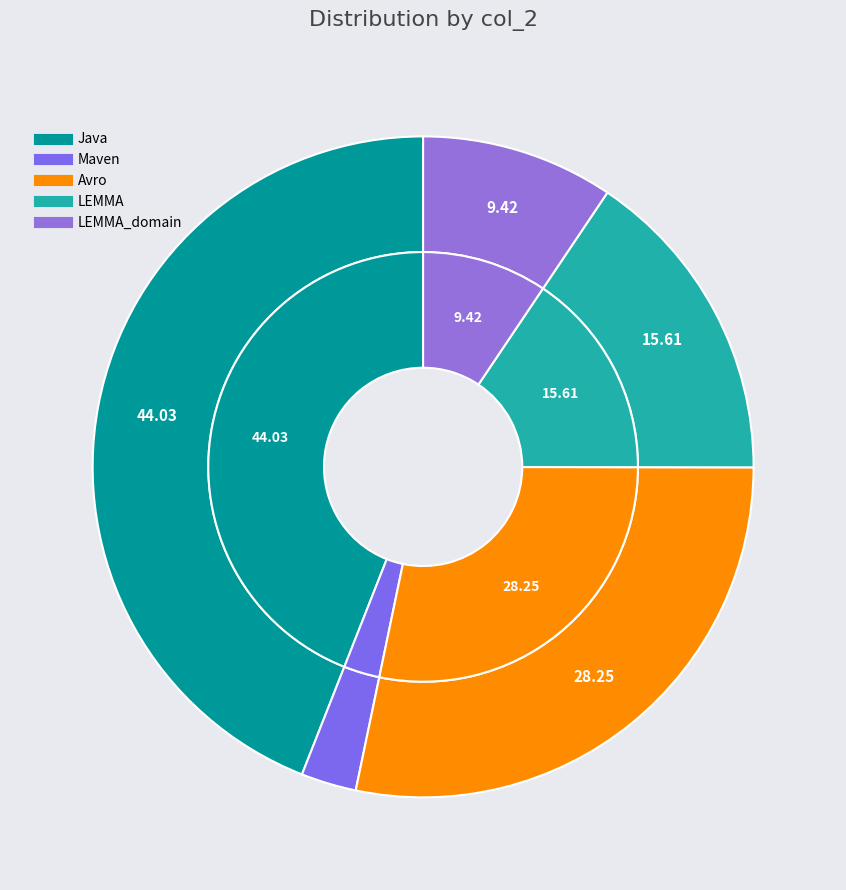

Is it true that LEMMA_domain is 21% of the pie?

False